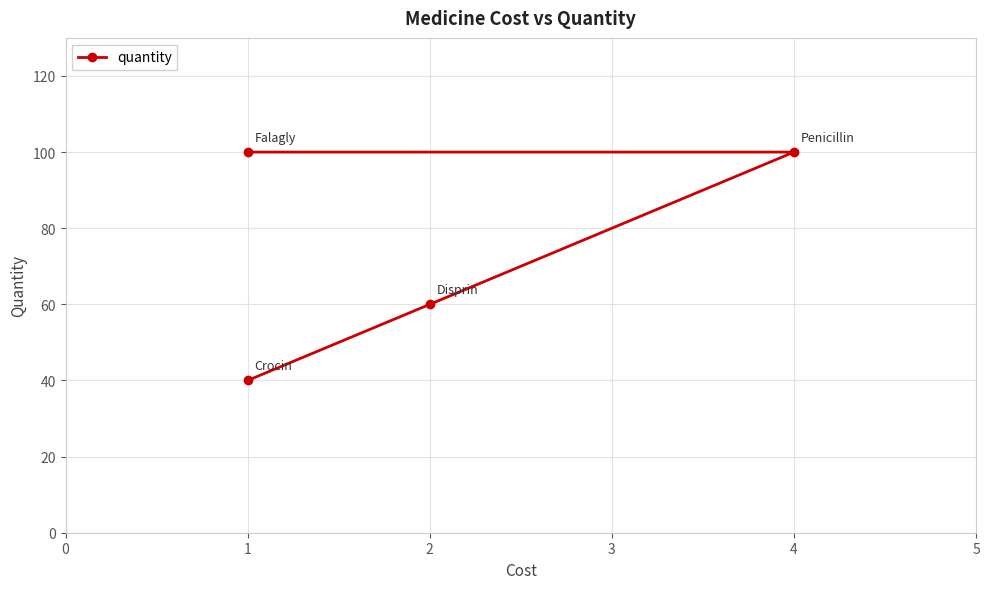

Is it true that the value at 1 is 100?

True